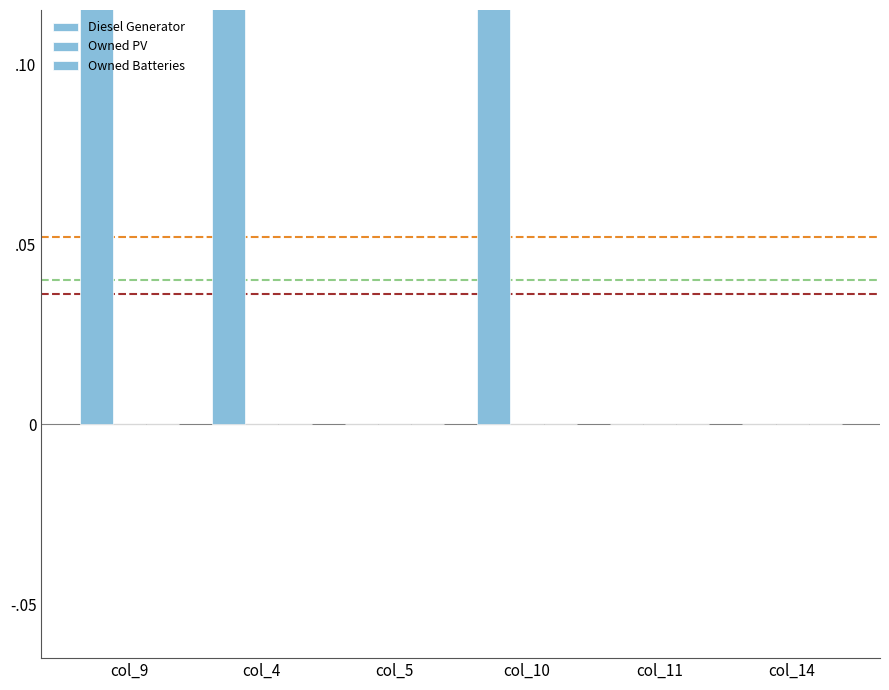

At how many categories does at least one series exceed 27?

3